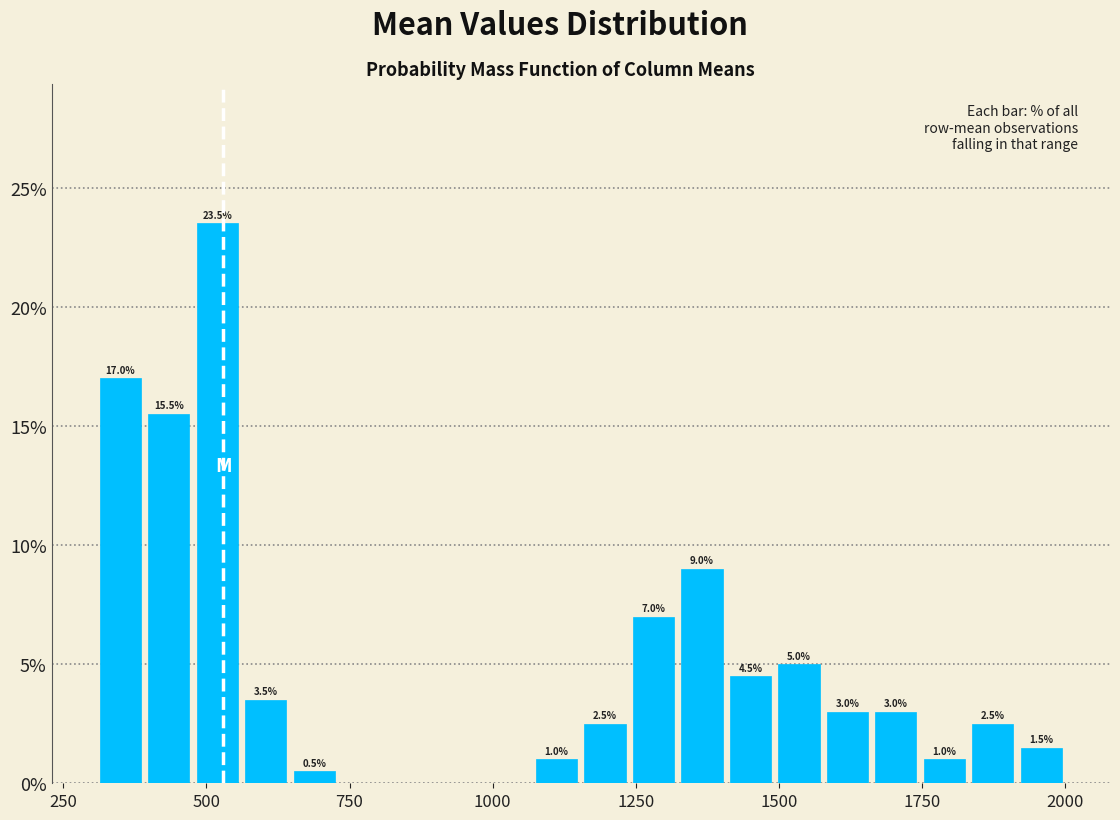

Read against the x-axis, roughly where is the centre of the tallest bar?

500